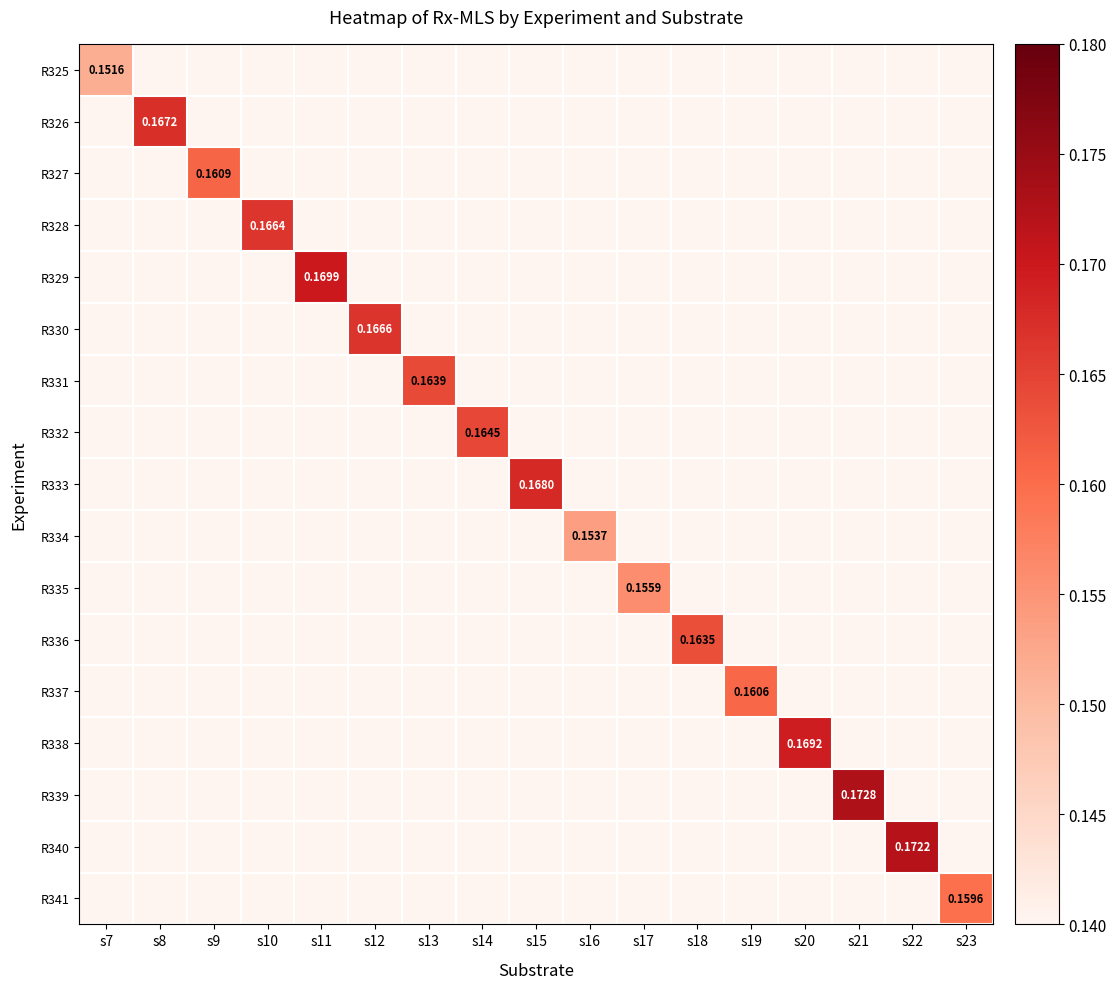

At which label does R337 reach its peak?

s19